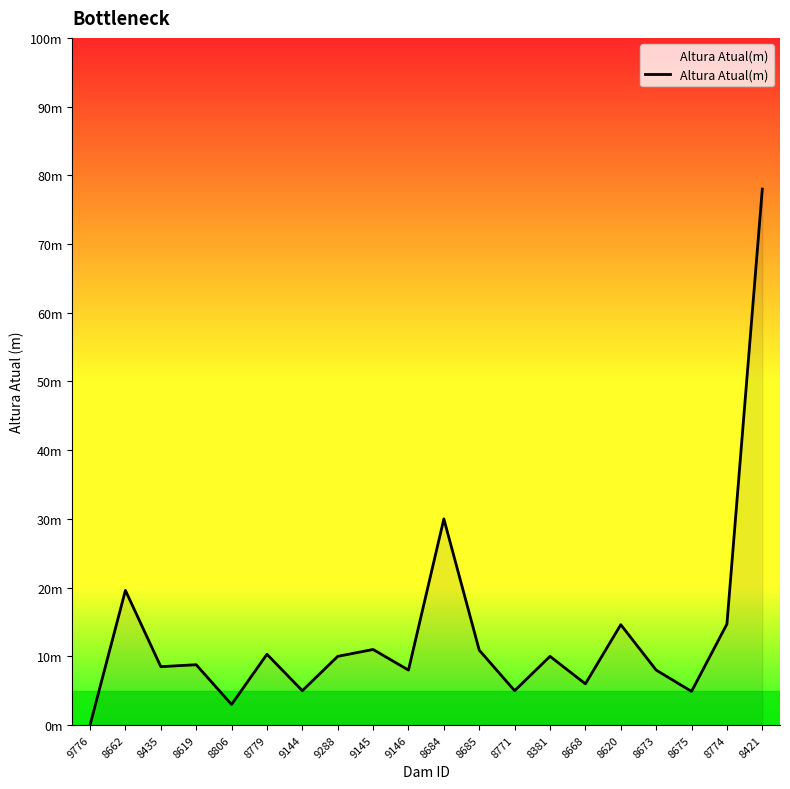

Between 8662 and 8774, which is larger?

8662